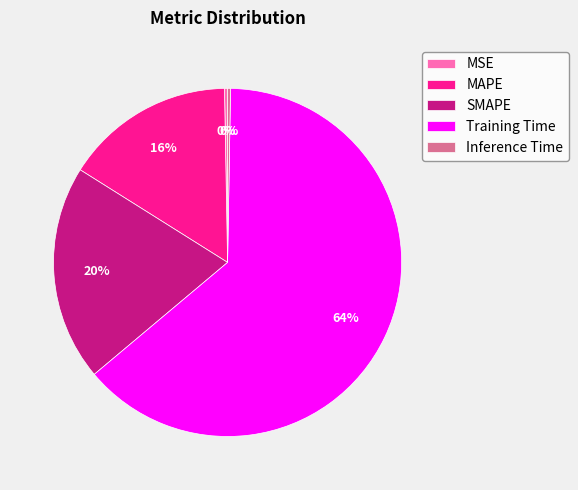

Which slice represents more than half of the pie?

Training Time